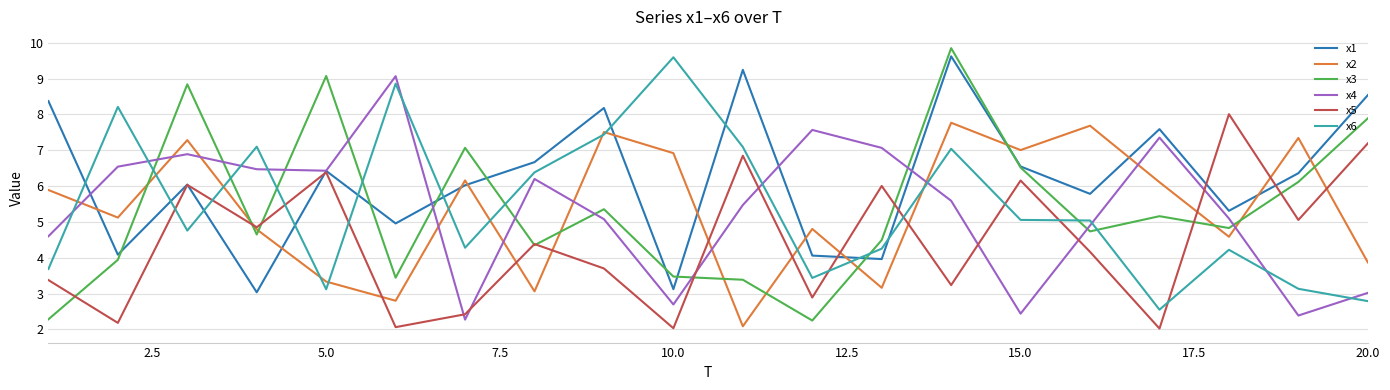

What is the minimum value shown in the chart?

2.0